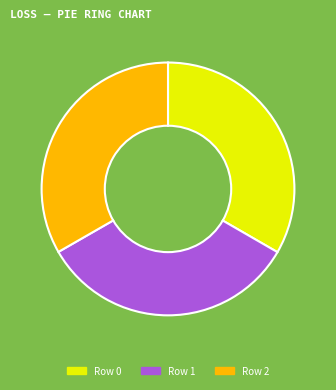

Do Row 2 and Row 0 together represent more than half of the pie?

Yes